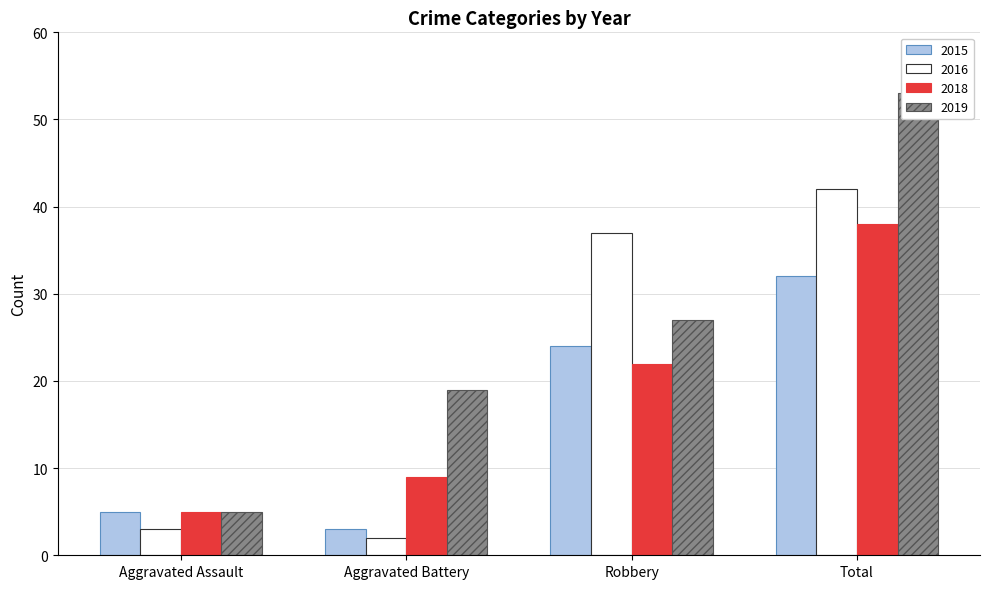

How many data points in 2016 are less than 37?

2